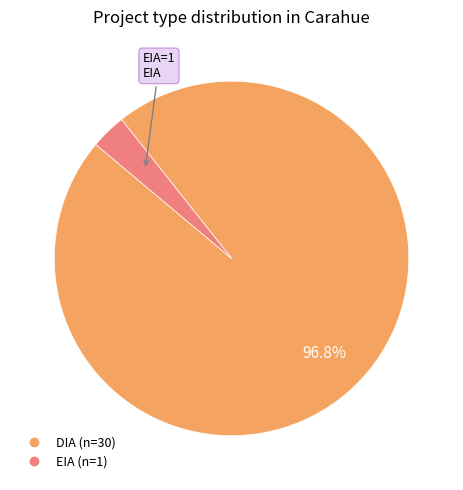

Does DIA account for over 50% of the chart?

Yes